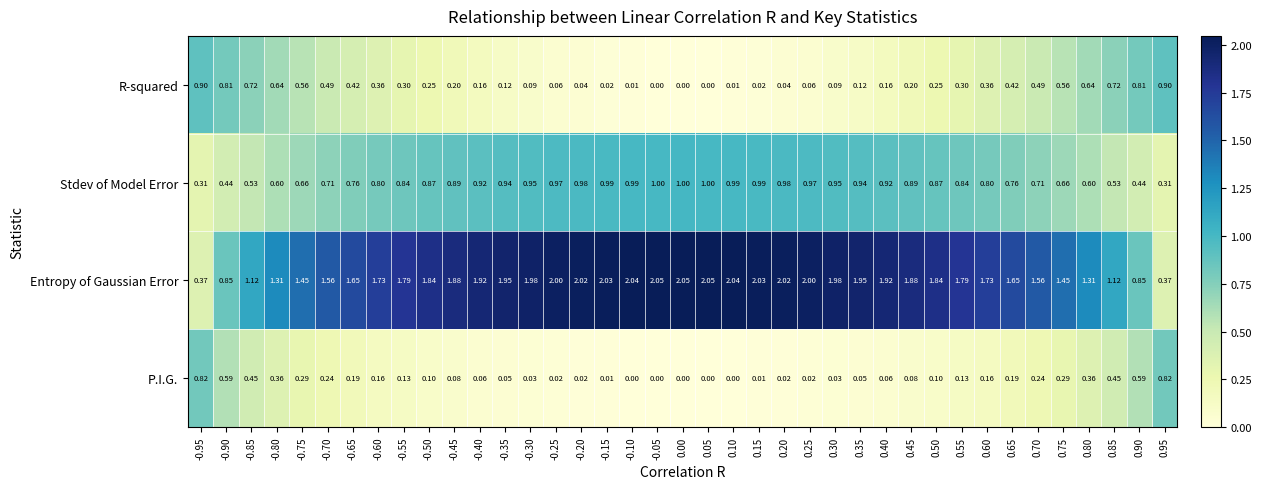

What is the total value across all series at -0.10?

3.0